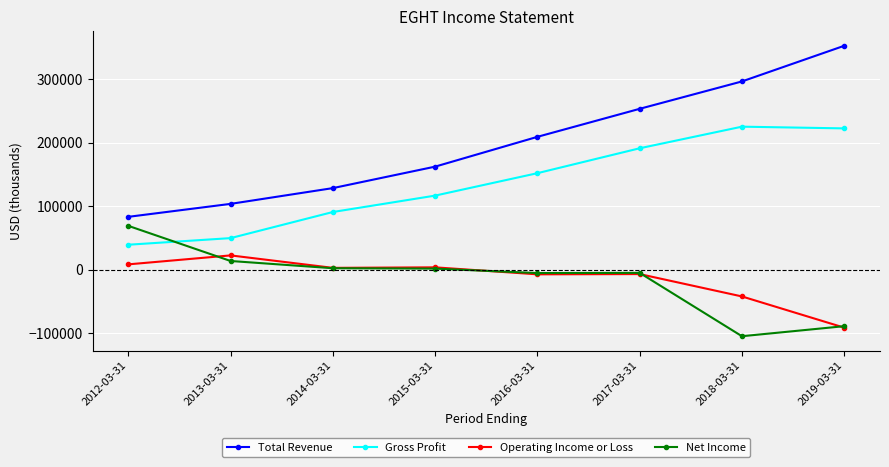

Which category has the lowest value in the Operating Income or Loss series?

2019-03-31